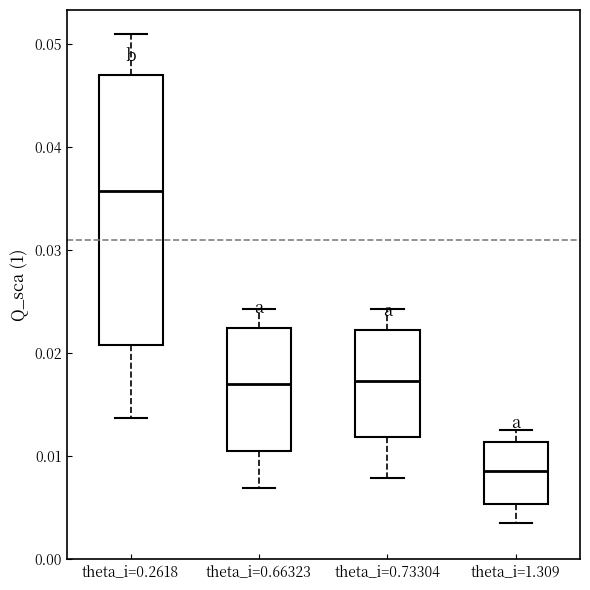

Where is the lower edge of the box for theta_i=1.309 on the y-axis? The values are not printed on the chart, so give them approximately, as read against the axis.

0.005